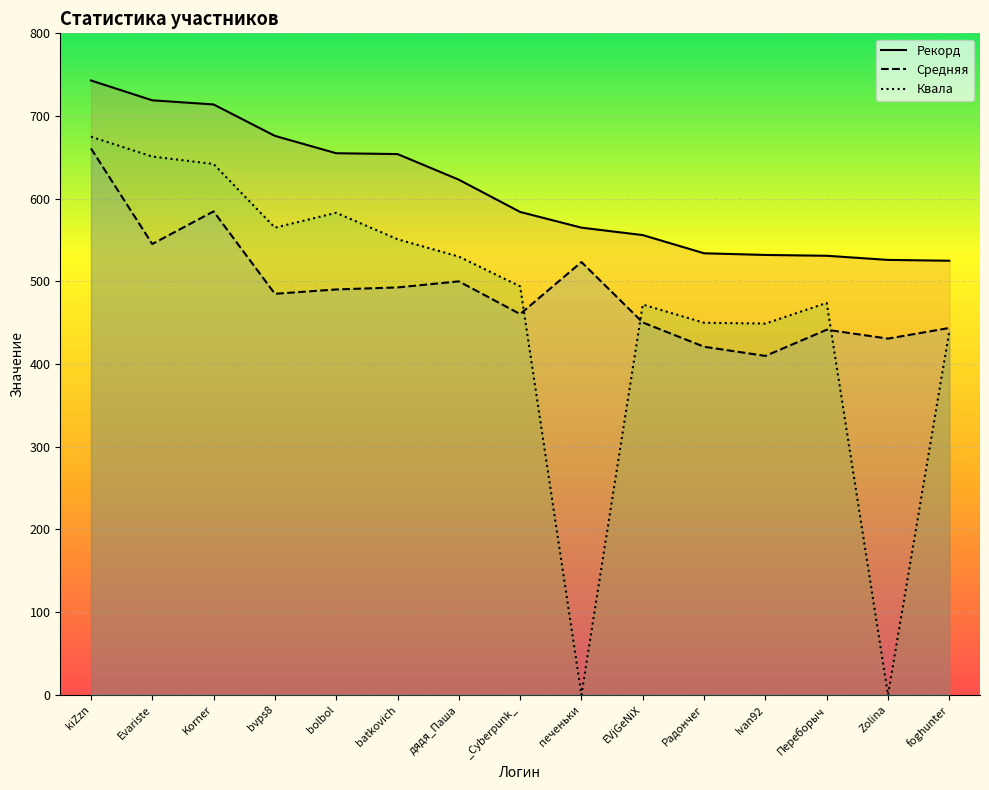

How many data points in Рекорд are above 584?

7